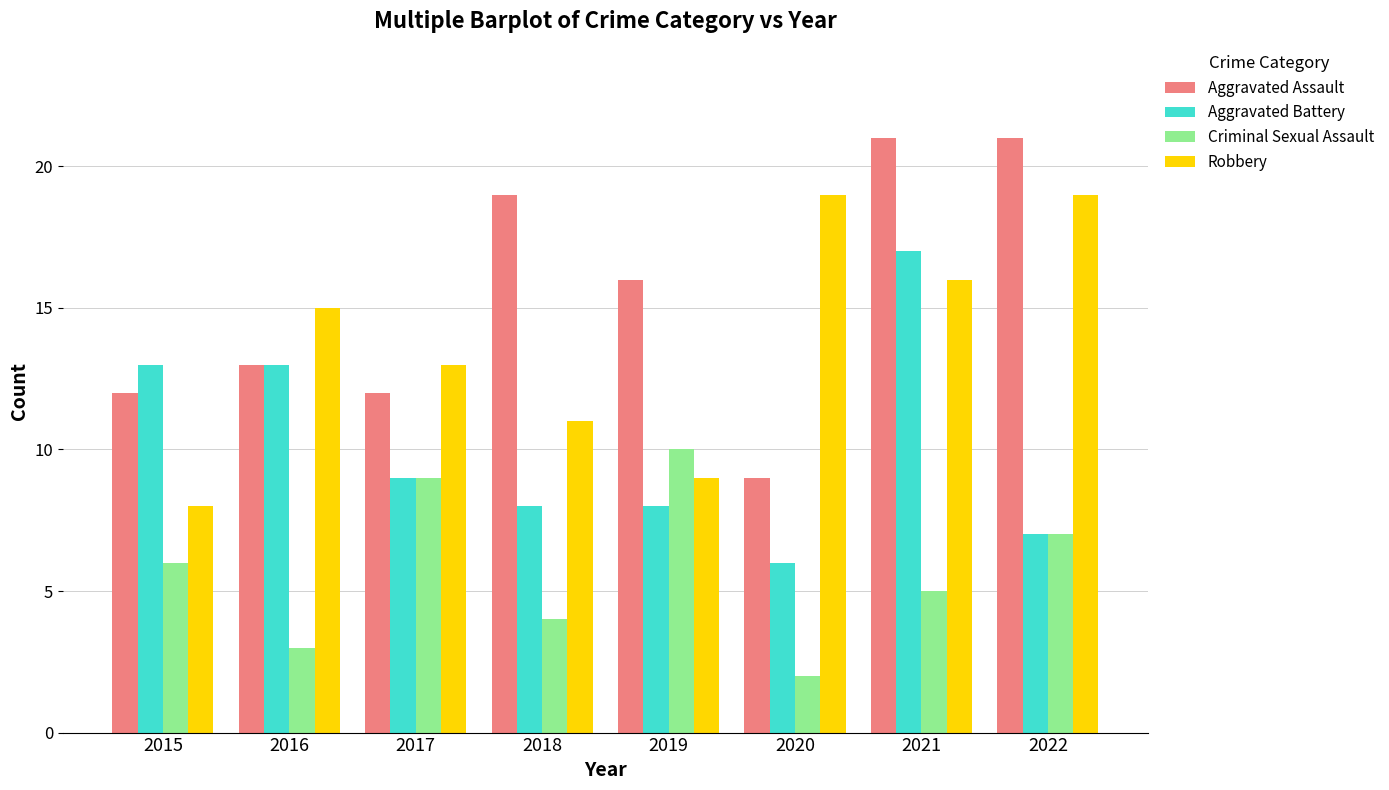

How many values in the Aggravated Assault series are below 16?

4